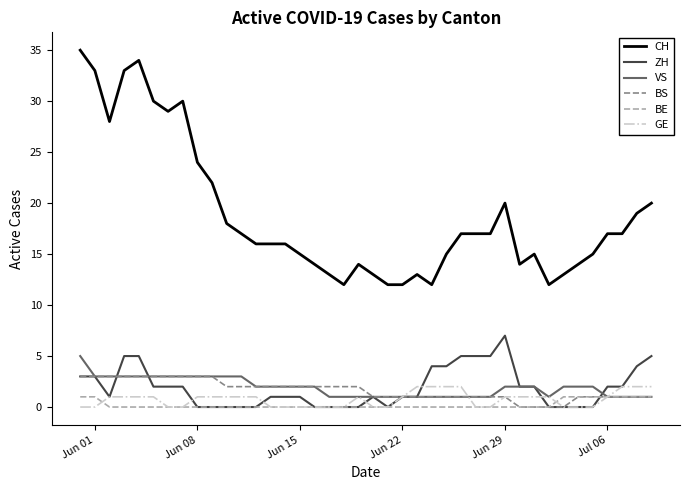

Which series has the largest range (max minus min)?

CH